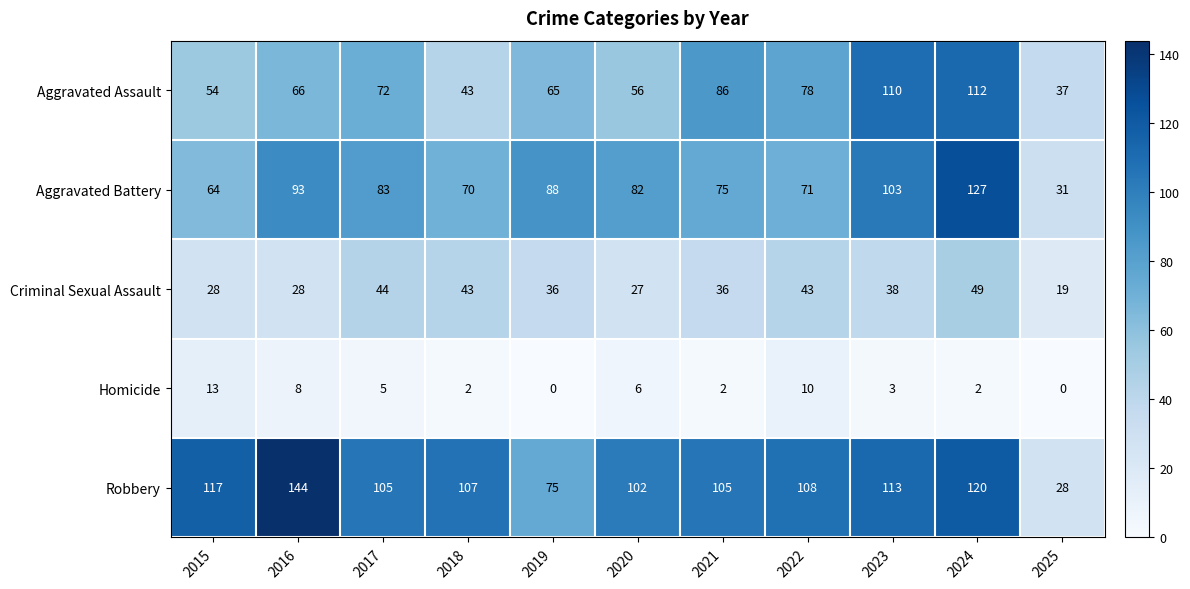

The Robbery series shows 38 at 2025. True or false?

False